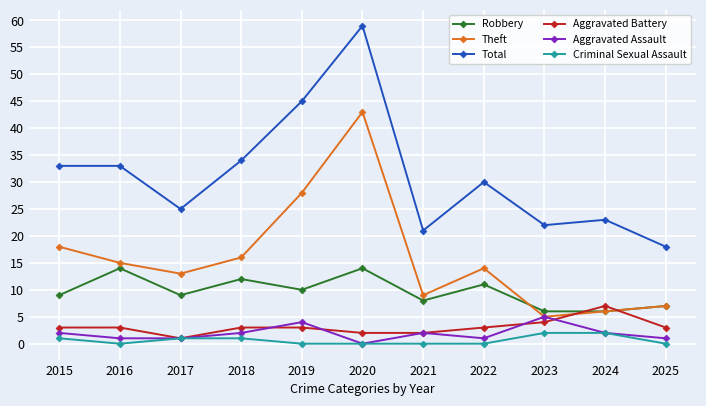

Which series has the widest spread of values?

Total